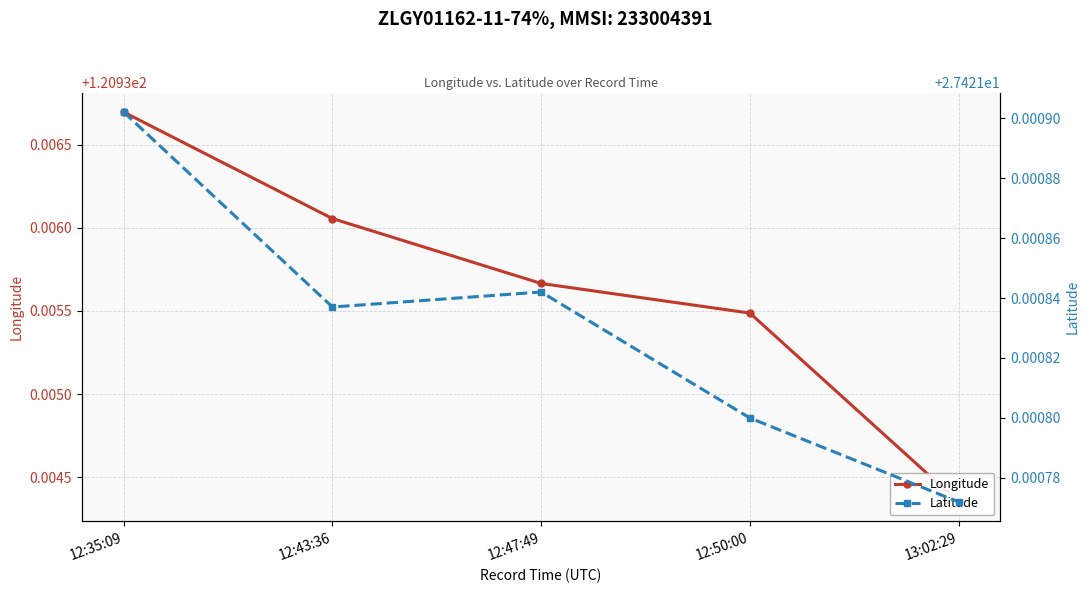

The value of Latitude at 12:35:09 is 37.5. True or false?

False